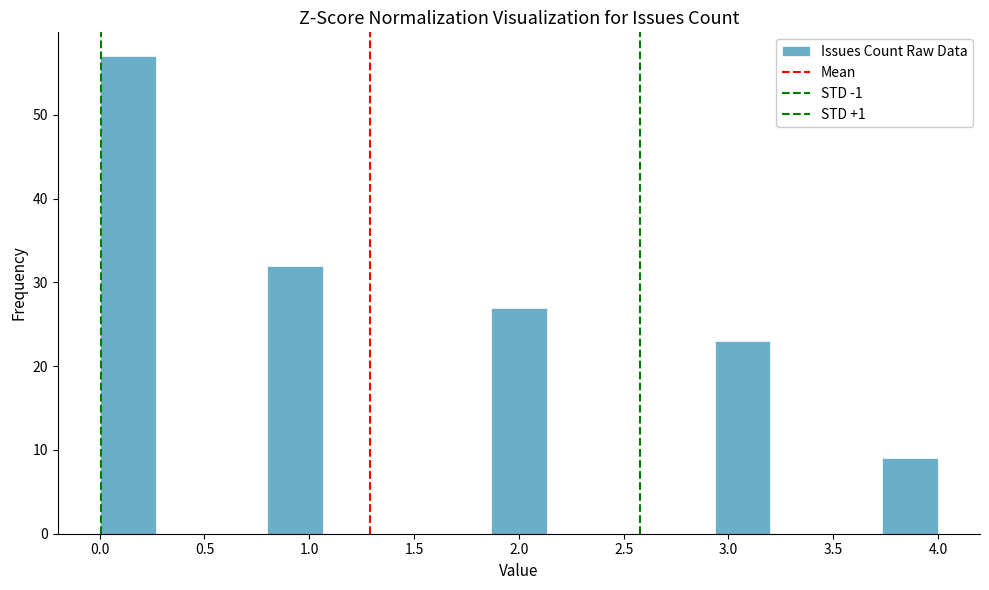

Reading left to right, list every bar in this chart as the range it spans on the x-axis followed by its height. Neither the bar edges nor the heights are printed on the chart, so give them approximately, as read against the axes.

0.00 to 0.25: 57
0.25 to 0.55: 0
0.55 to 0.80: 0
0.80 to 1.05: 32
1.05 to 1.35: 0
1.35 to 1.60: 0
1.60 to 1.85: 0
1.85 to 2.15: 27
2.15 to 2.40: 0
2.40 to 2.65: 0
2.65 to 2.95: 0
2.95 to 3.20: 23
3.20 to 3.45: 0
3.45 to 3.75: 0
3.75 to 4.00: 9